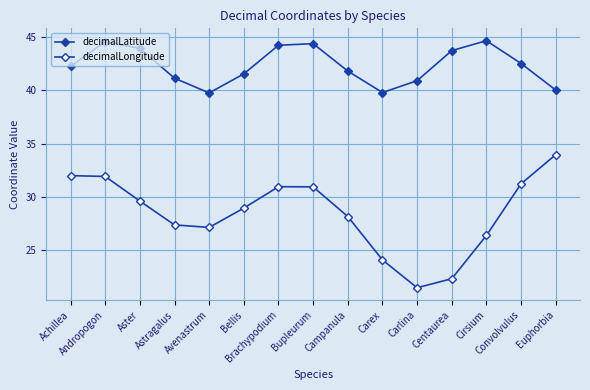

Rank the series by their average value, from lowest to highest.

decimalLongitude, decimalLatitude